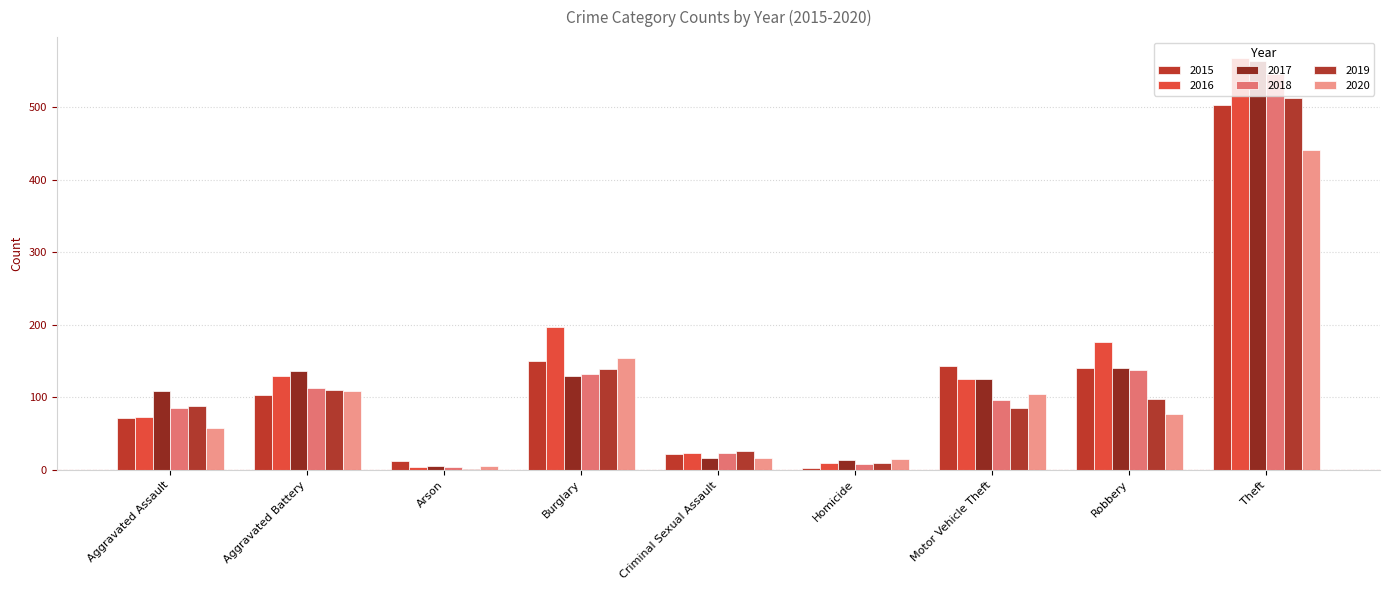

Rank the categories by 2019 value from highest to lowest.

Theft, Burglary, Aggravated Battery, Robbery, Aggravated Assault, Motor Vehicle Theft, Criminal Sexual Assault, Homicide, Arson